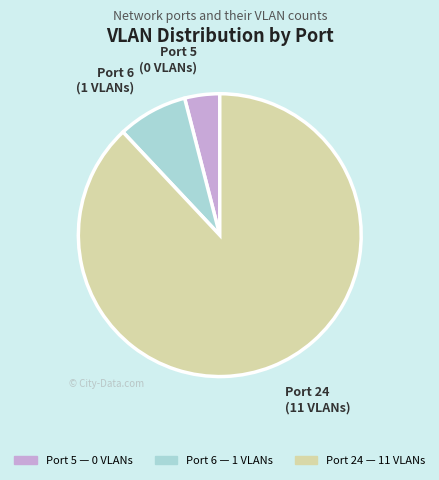

Which has a higher value, Port 24 or Port 5?

Port 24